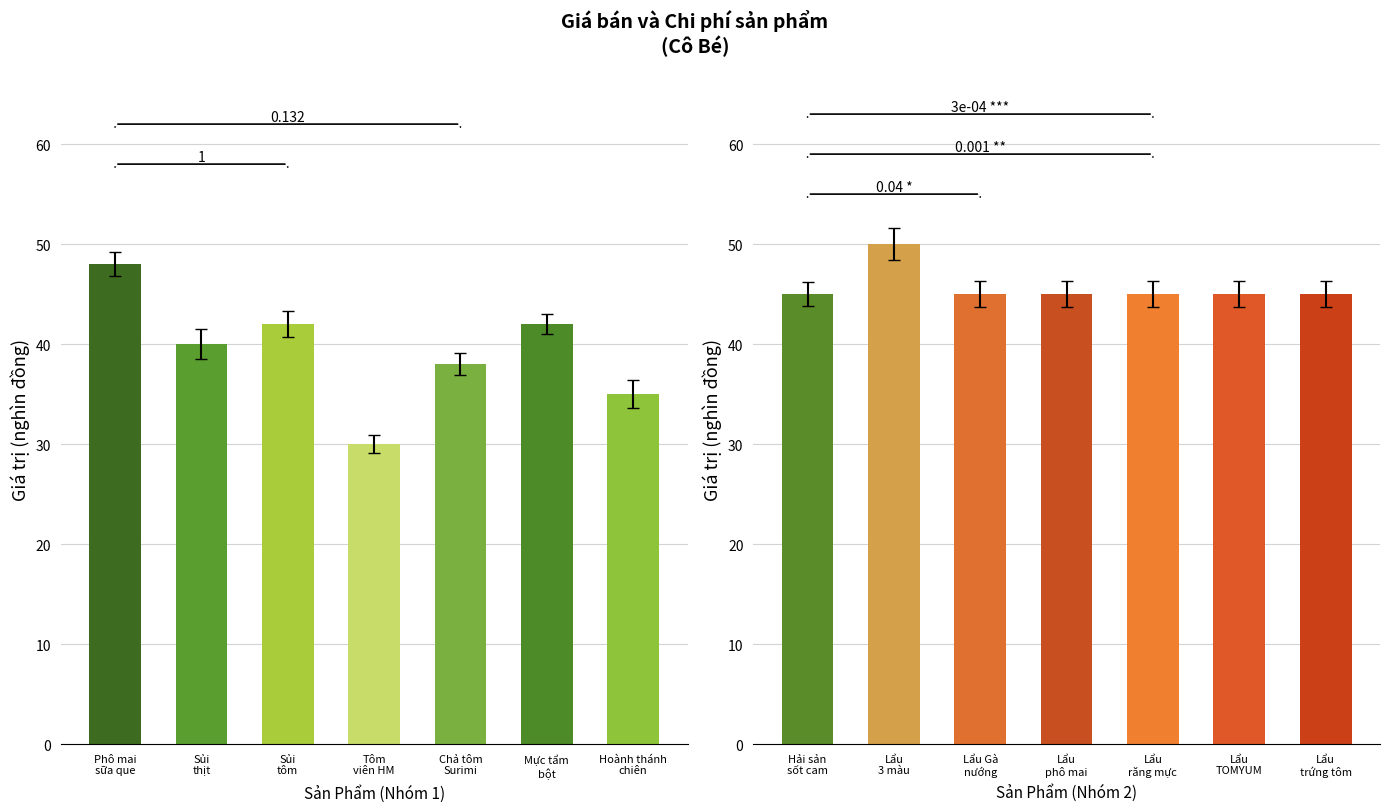

At which category is the sum across all series the highest?

Viên thả lẩu 3 màu